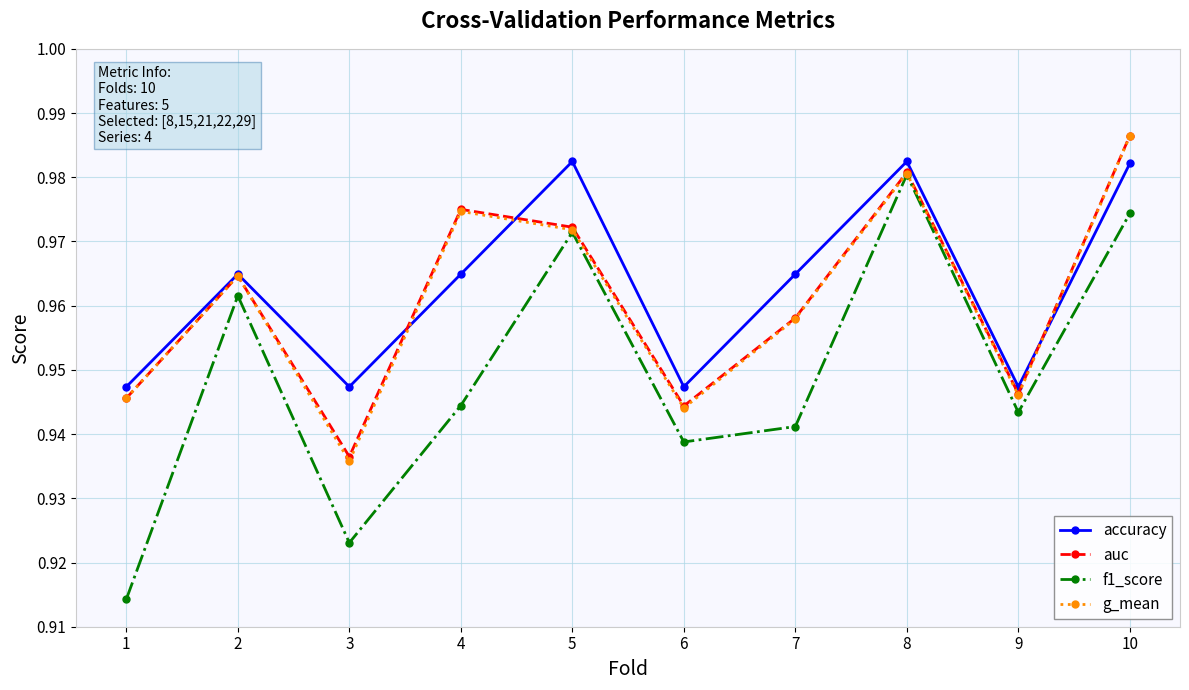

At how many categories does at least one series exceed 0?

10